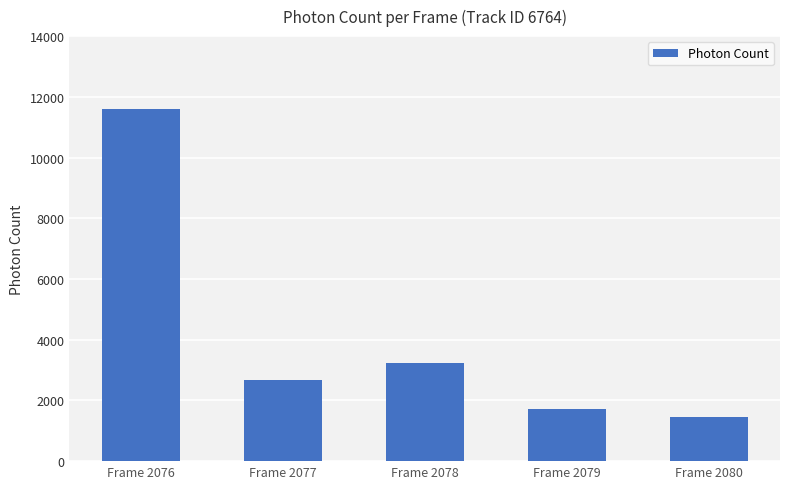

What is the difference between the maximum and minimum values?

10171.1